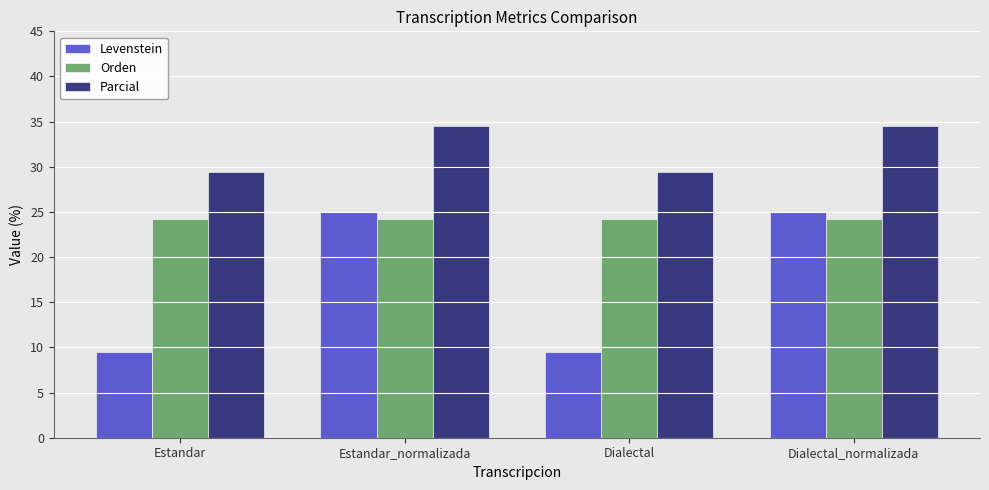

Which series changed the most between Estandar and Dialectal_normalizada?

Levenstein